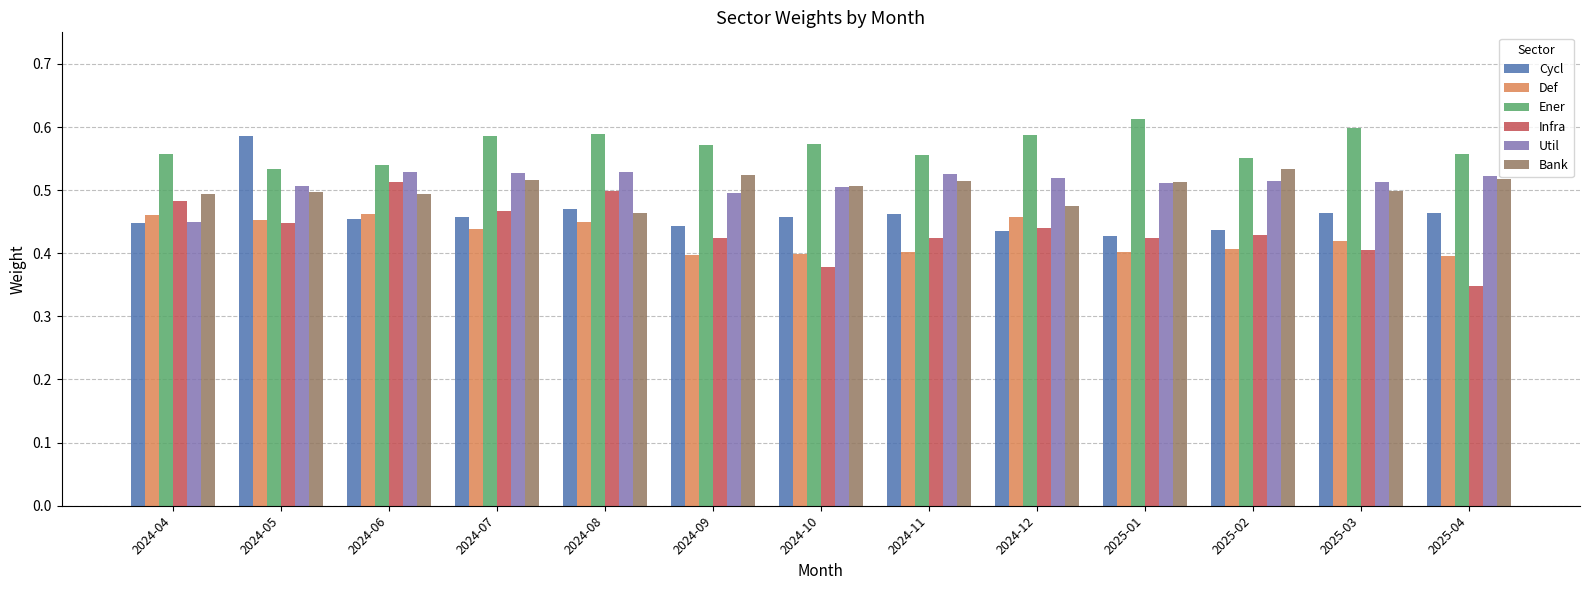

Is it true that Bank equals 0.1 at 2024-09?

False